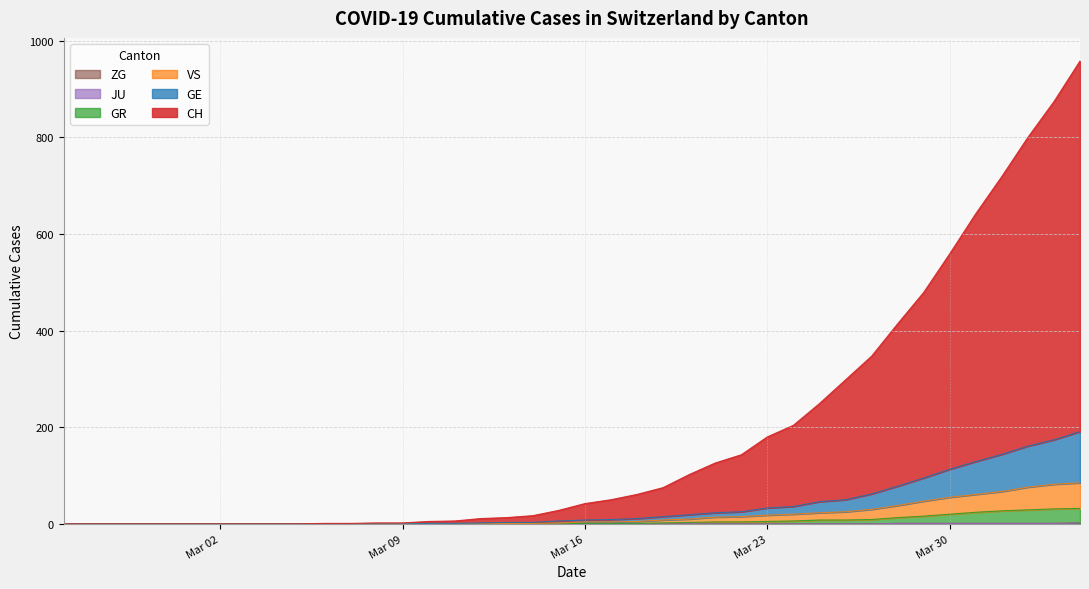

Count the number of categories in the chart.

40